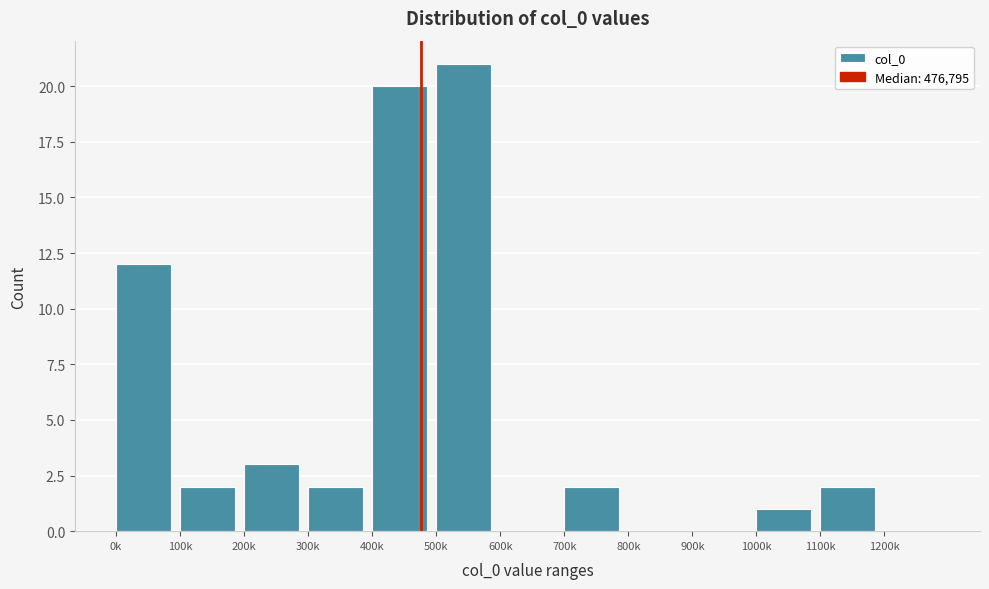

Reading left to right, what are all the values shown in this chart?

0k=12	100k=2	200k=3	300k=2	400k=20	500k=21	600k=0	700k=2	800k=0	900k=0	1000k=1	1100k=2	1200k=0